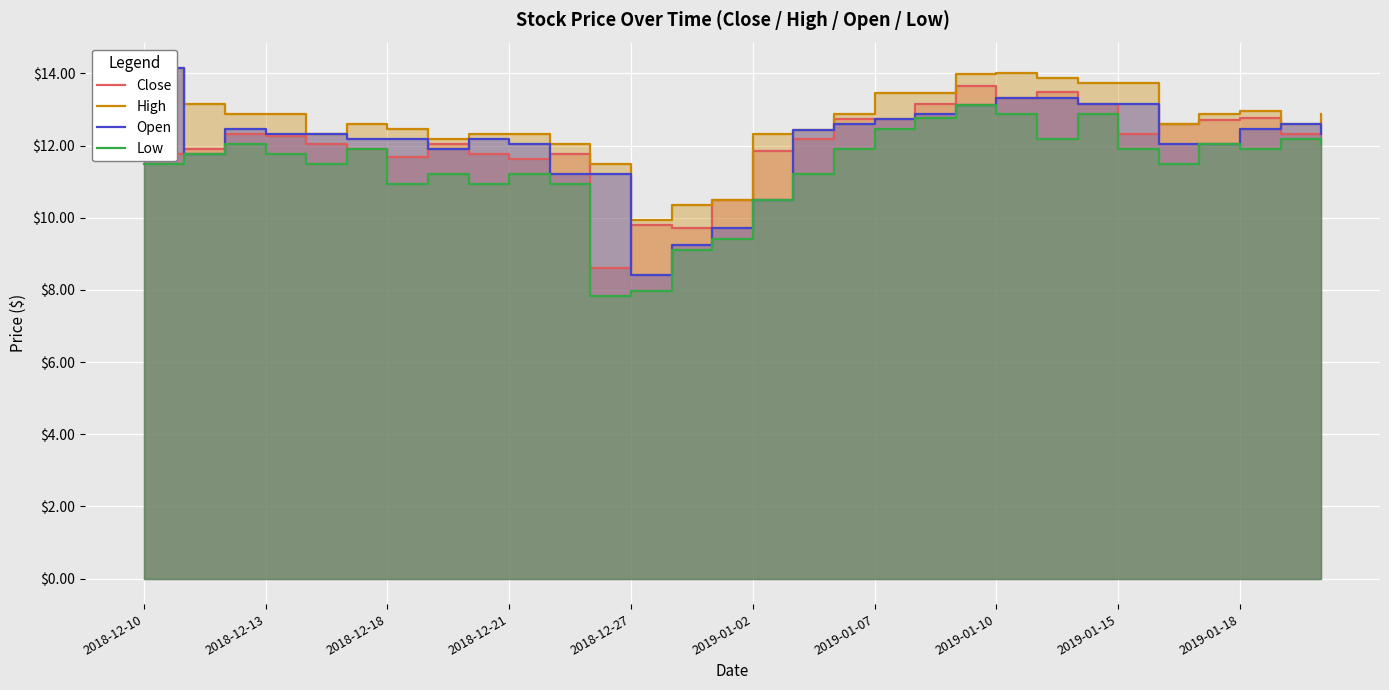

What is the value of the High point at the 25th from the left?

13.7